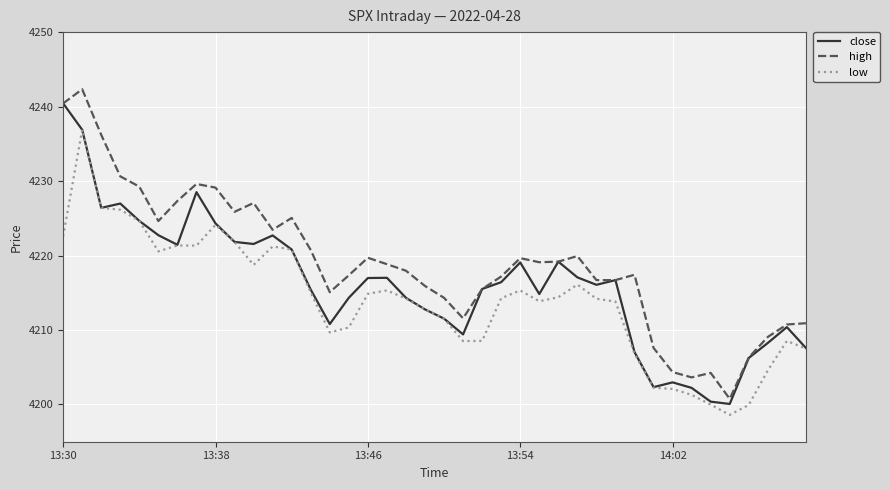

True or false: low and high cross at least once.

False